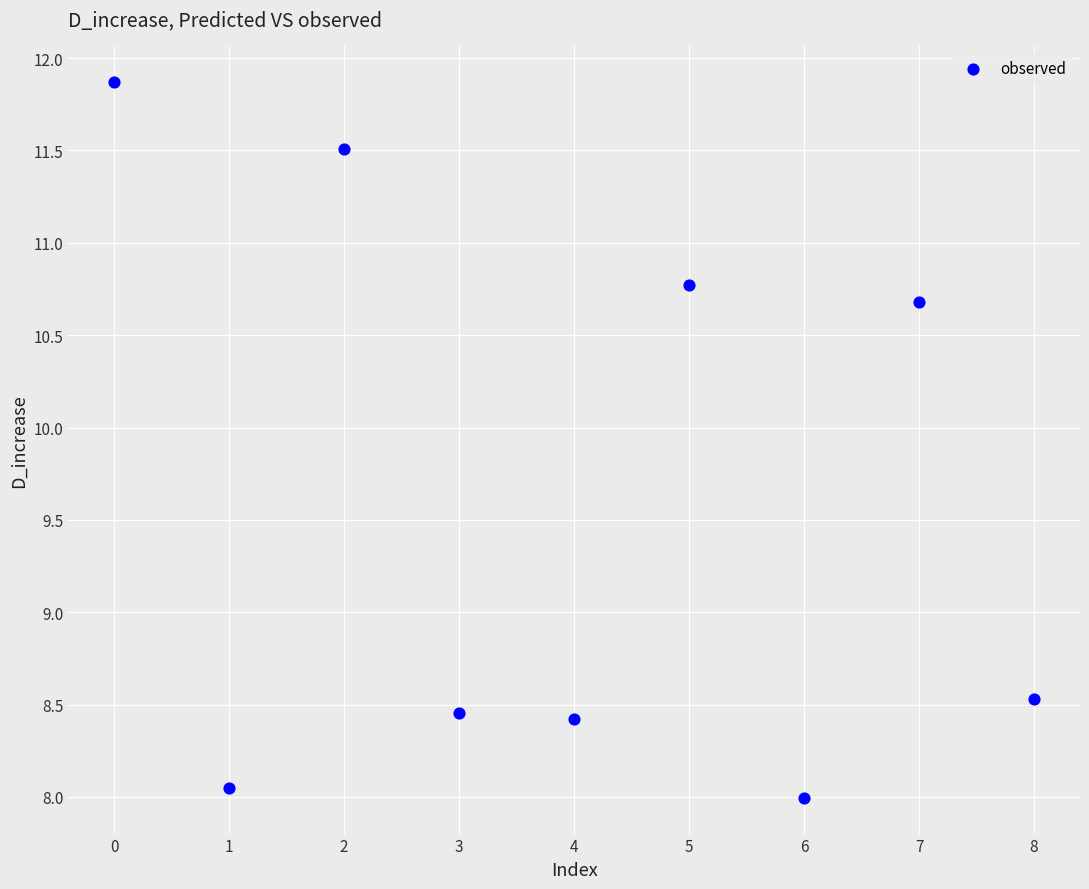

What is the range of Y values (max minus min)?

3.9